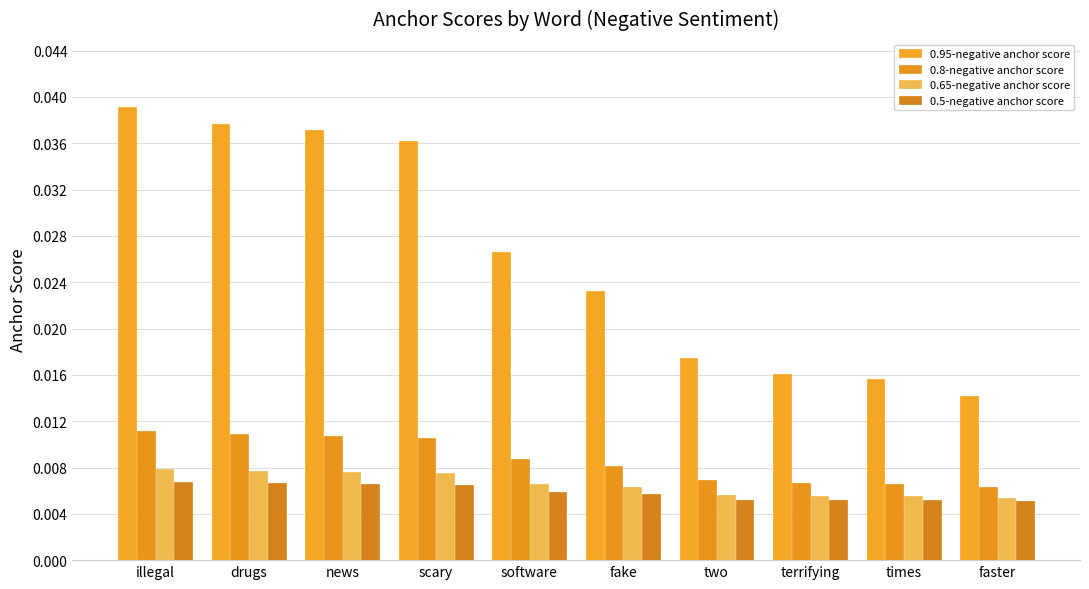

True or false: 0.65-negative anchor score has a value of 0.0 at scary.

True